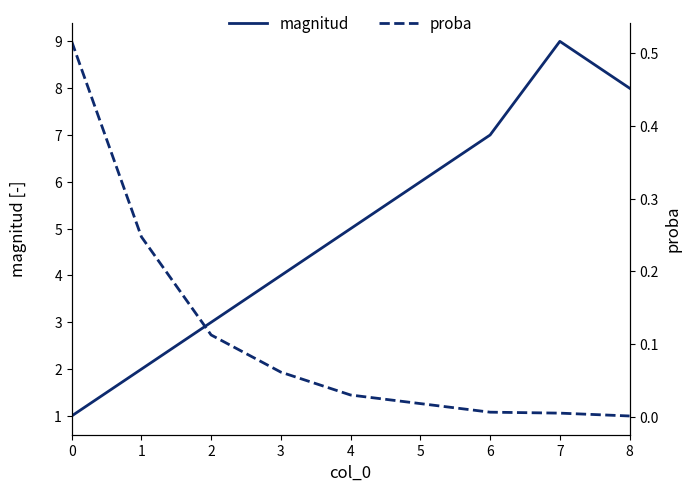

Between 6 and 7, which series saw the biggest shift?

magnitud